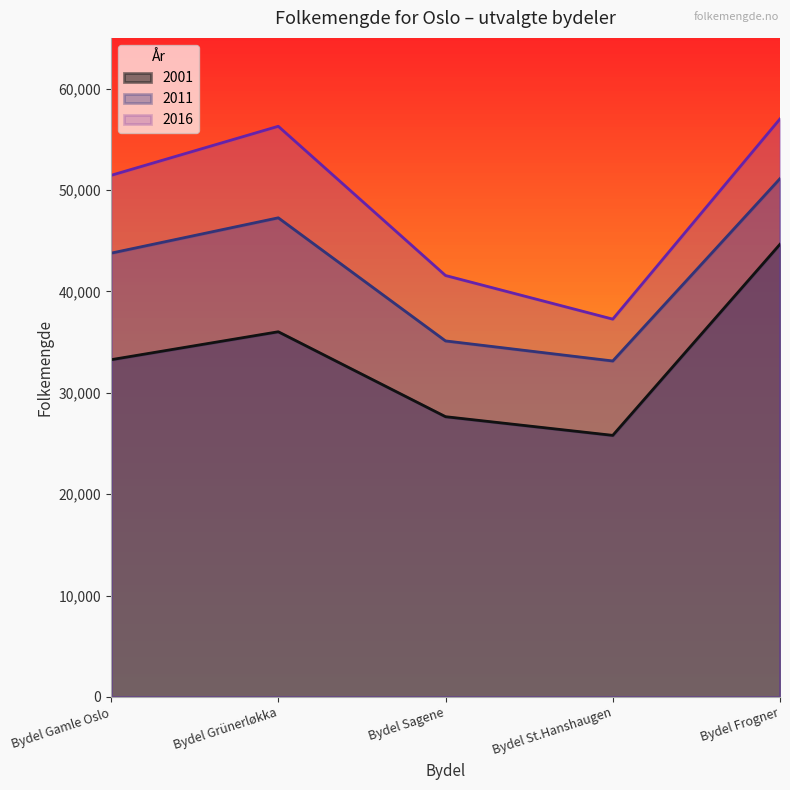

Where is the first local maximum for 2011?

Bydel Grünerløkka